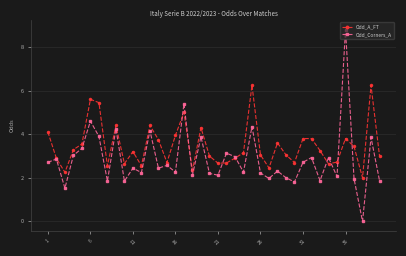

How many values in Odd_Corners_A are above zero?

39